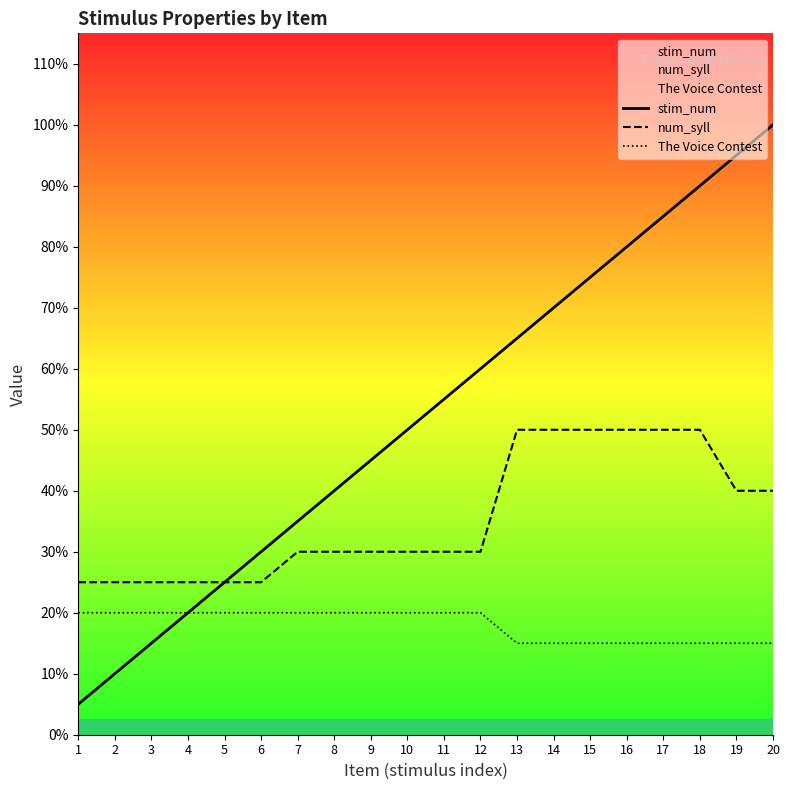

Between 8 and 18, which is larger?

18